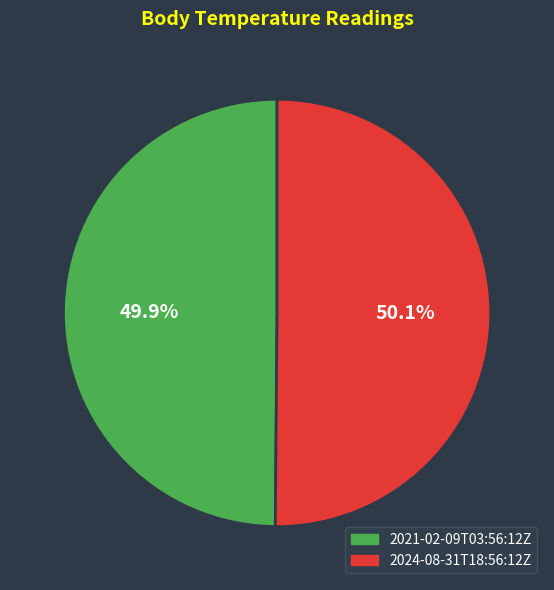

True or false: 2021-02-09T03:56:12Z accounts for 37% of the total.

False